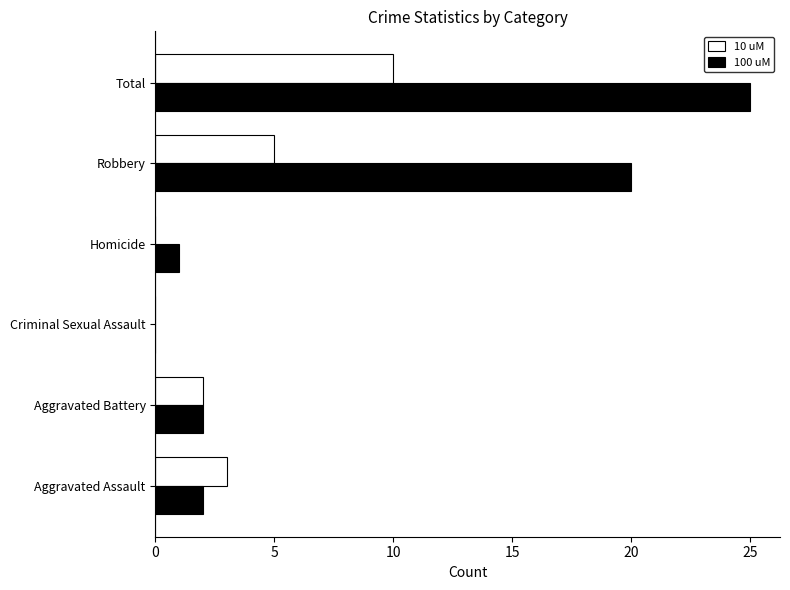

At which category is the sum across all series the highest?

Total